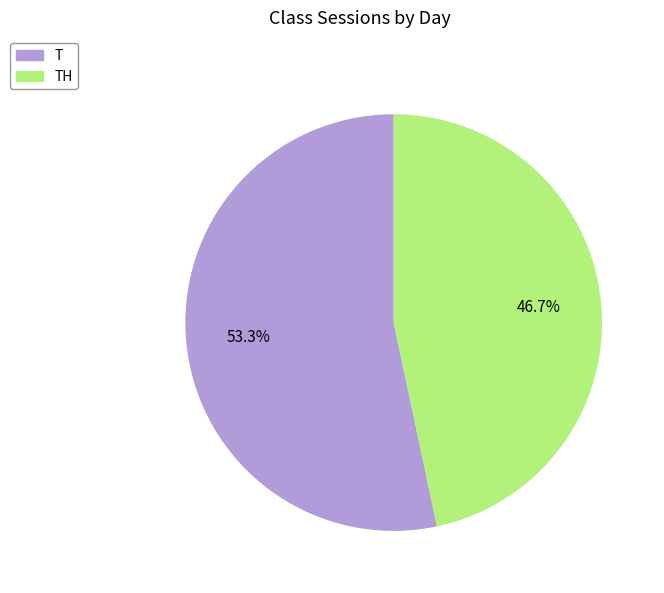

What is the ratio of the value at T to the value at TH?

1.1